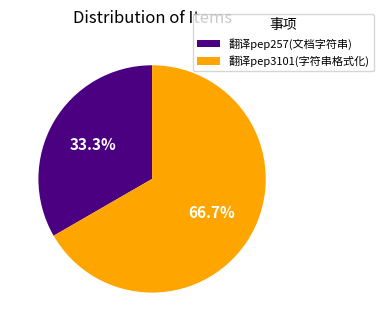

Do 翻译pep257(文档字符串) and 翻译pep3101(字符串格式化) together represent more than half of the pie?

Yes